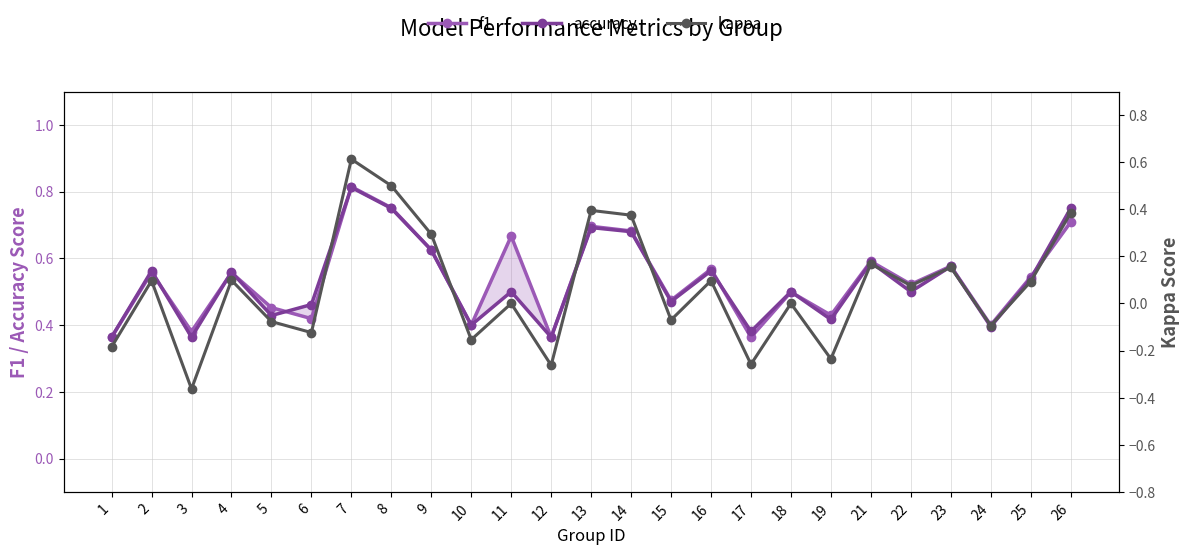

What is the value of the accuracy point at the 8th from the left?

0.8